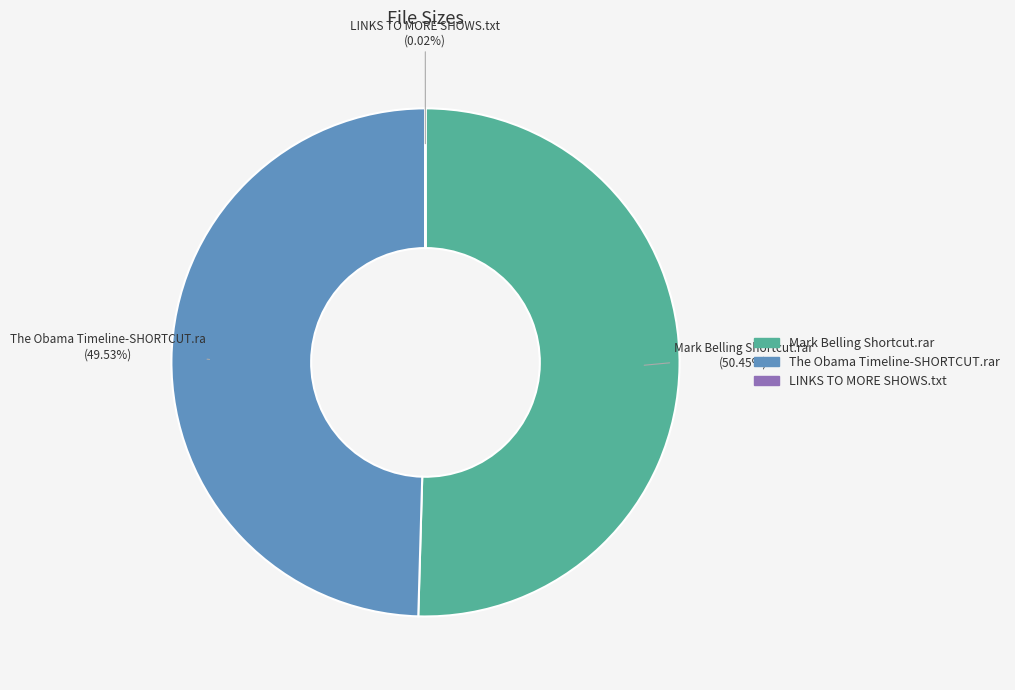

Is there any slice that represents more than half of the pie?

Yes